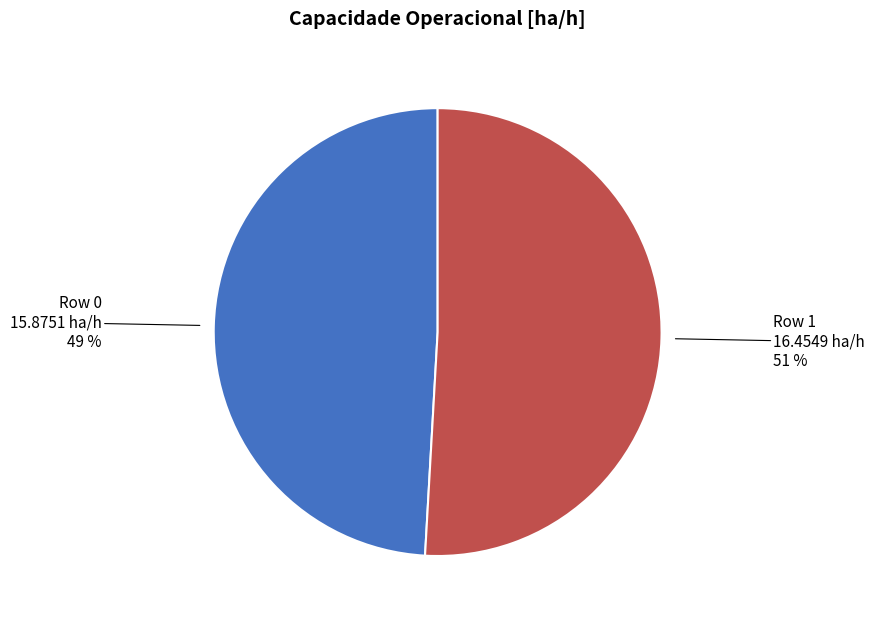

How many segments does this pie chart have?

2